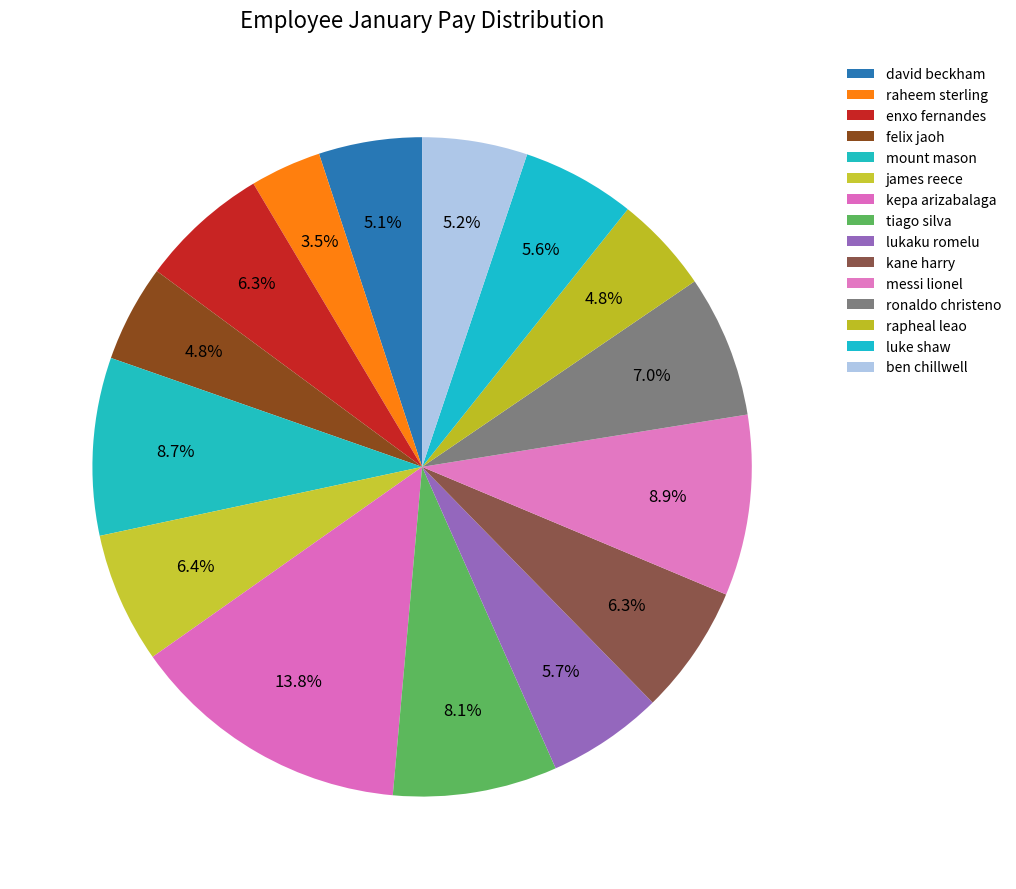

What percentage is the luke shaw slice, to the nearest percent?

6%